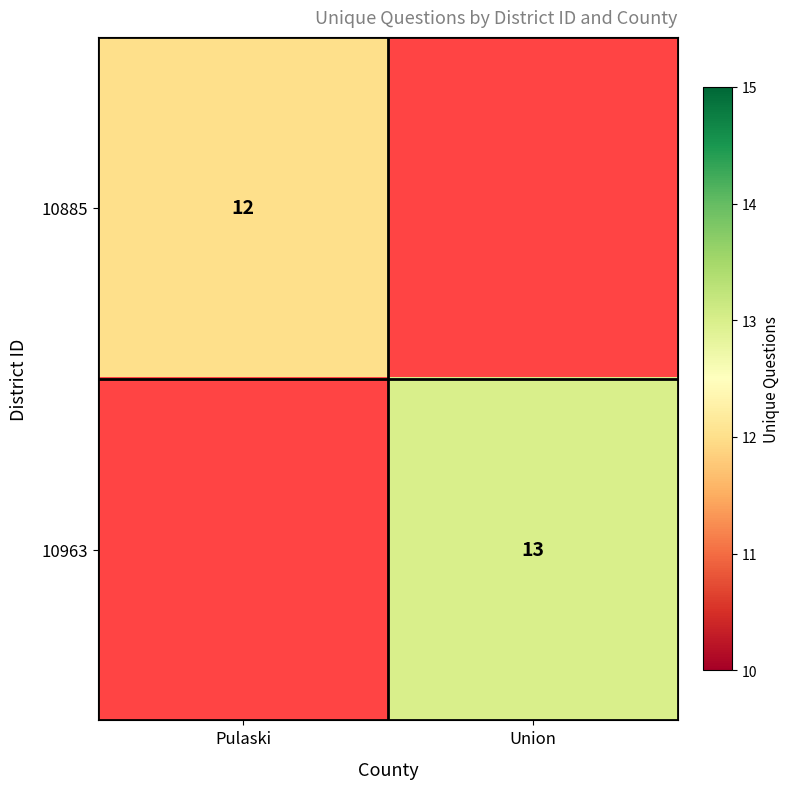

Between Pulaski and Union, which is larger?

Pulaski